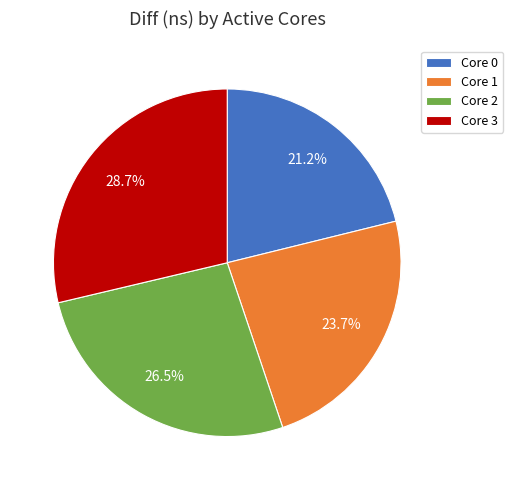

Which slice is the smallest?

Core 0